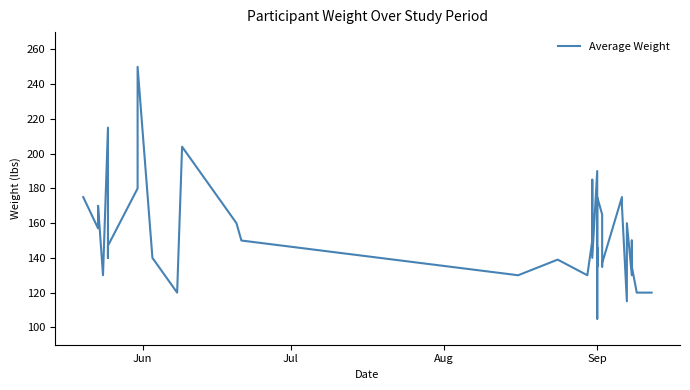

What is the difference between the maximum and minimum values?

145